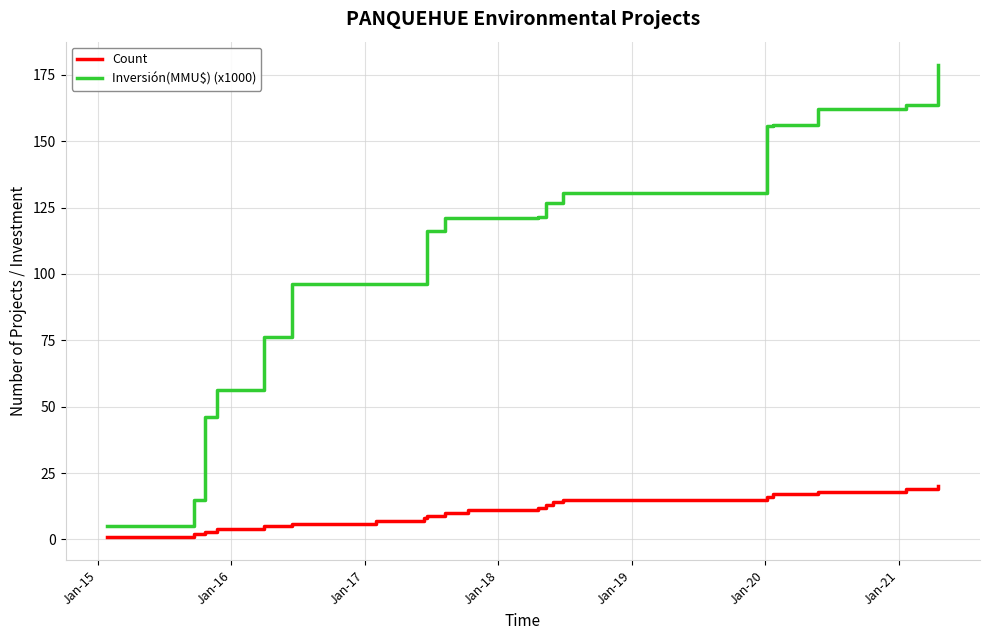

True or false: Count and Inversión(MMU$) (x1000) cross at least once.

False